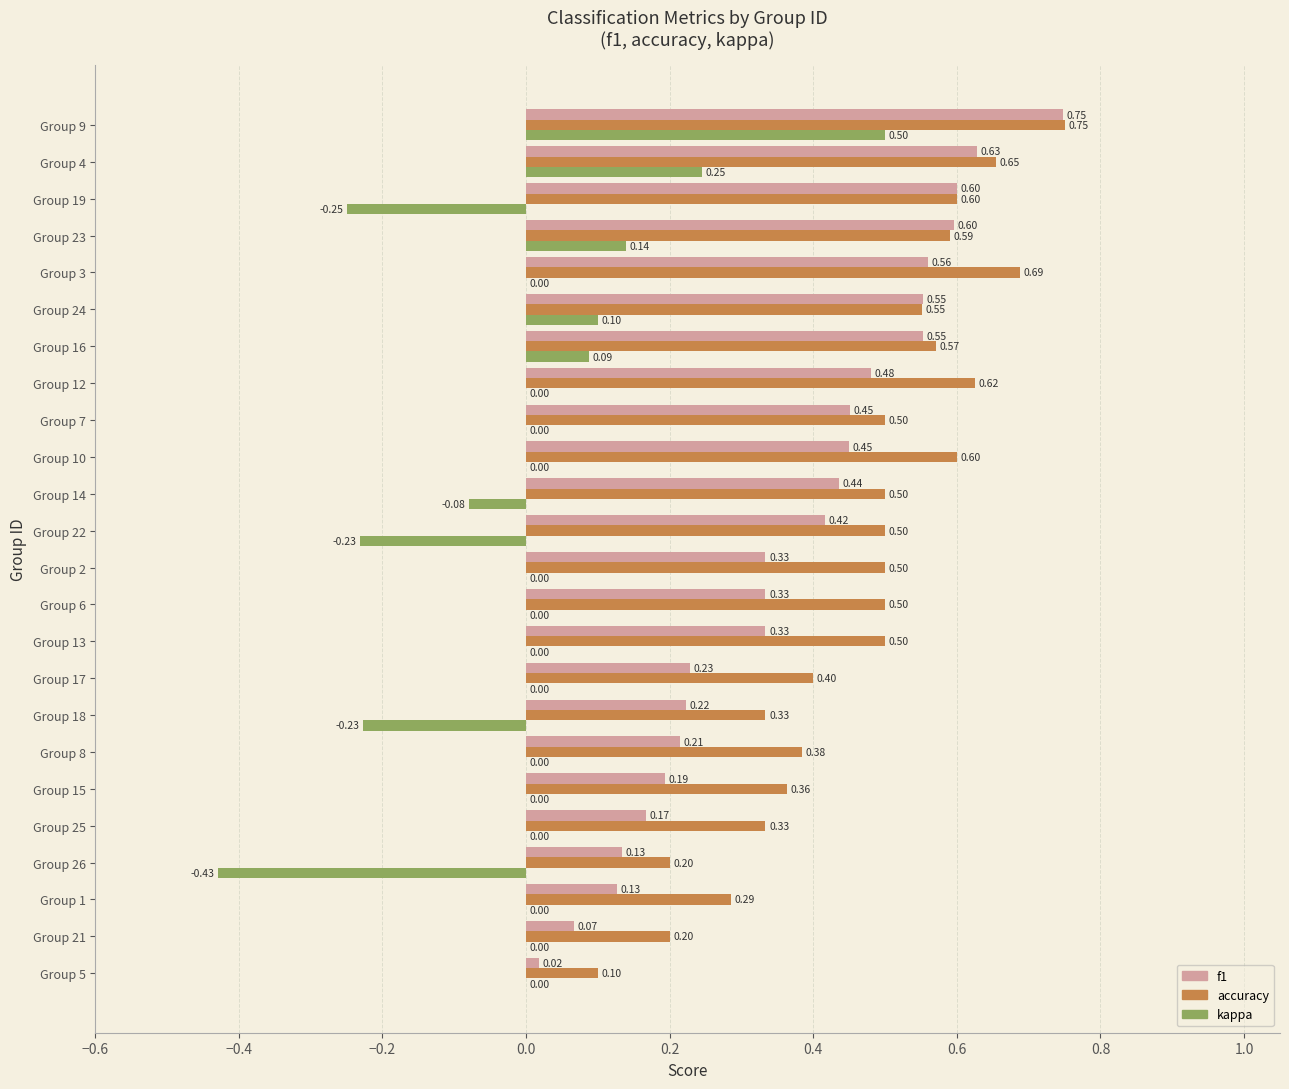

Count the number of data series in this chart.

3